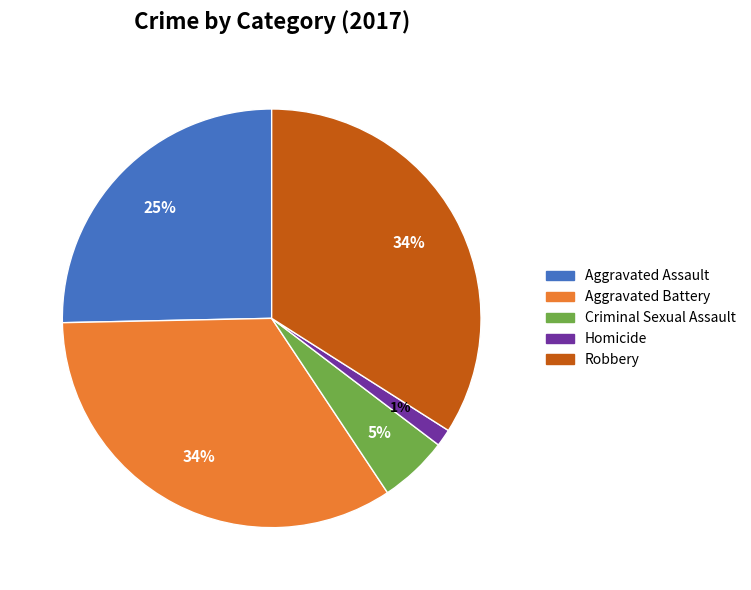

What percentage is the Aggravated Assault slice, to the nearest percent?

25%